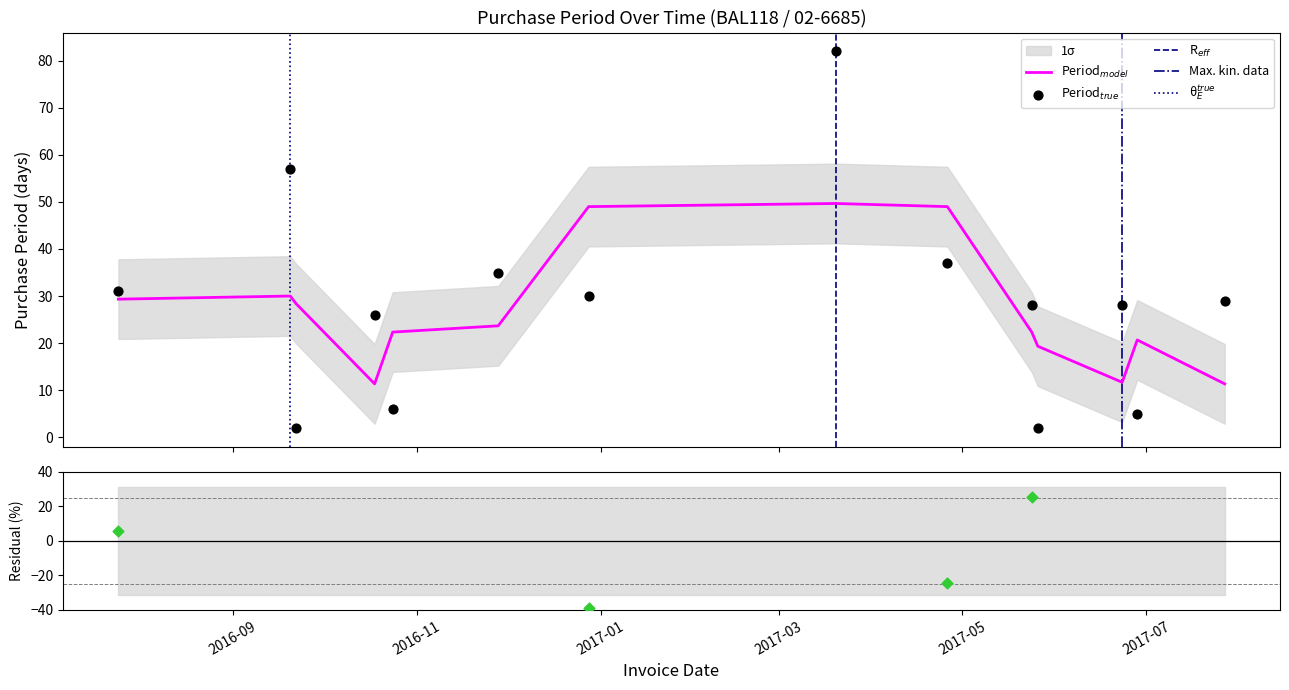

What is the ratio of the value at 2016-12-28 to the value at 2016-10-18?

1.2